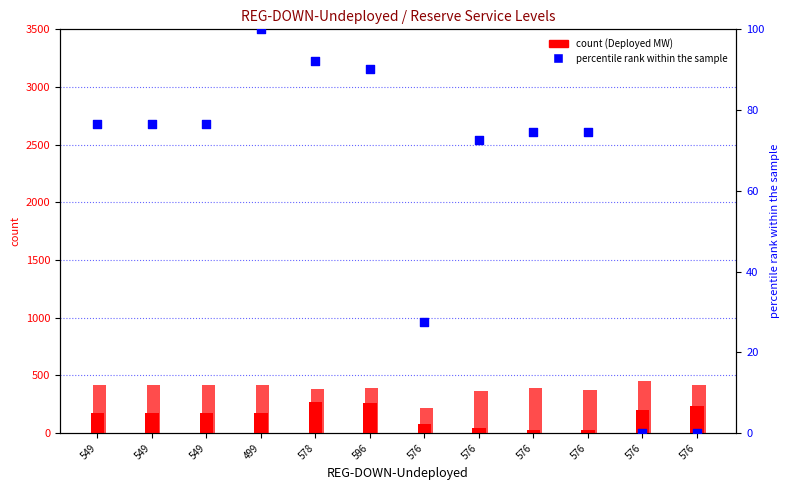

At which category is the sum across all series the highest?

578